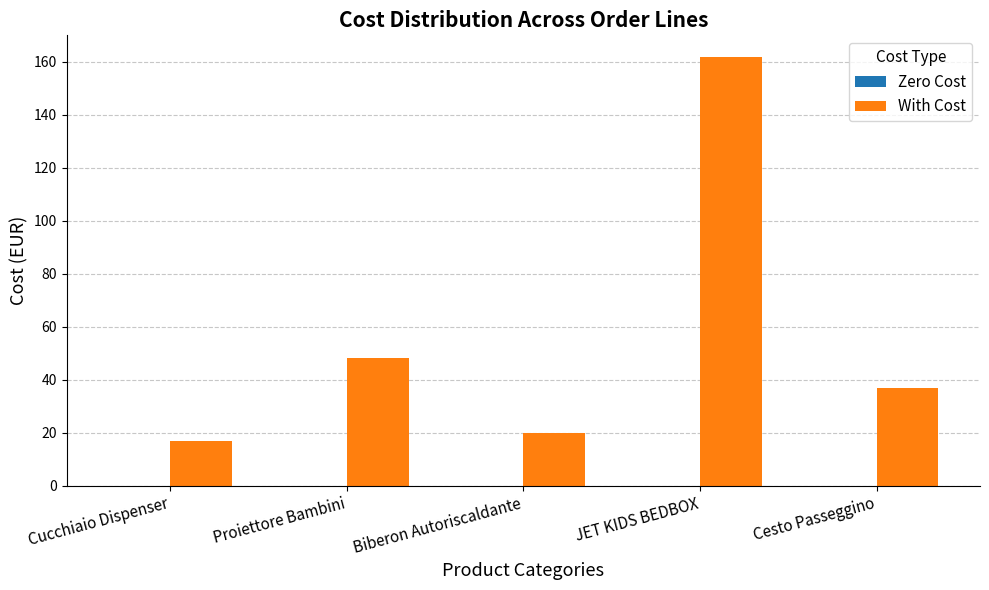

What is the label of the 2nd bar from the right?

JET KIDS BEDBOX